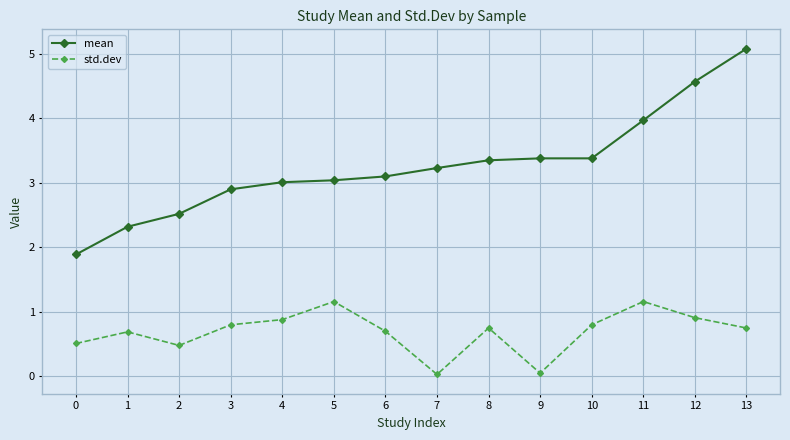

What is the sum of the std.dev values at 11 and 3?

2.0